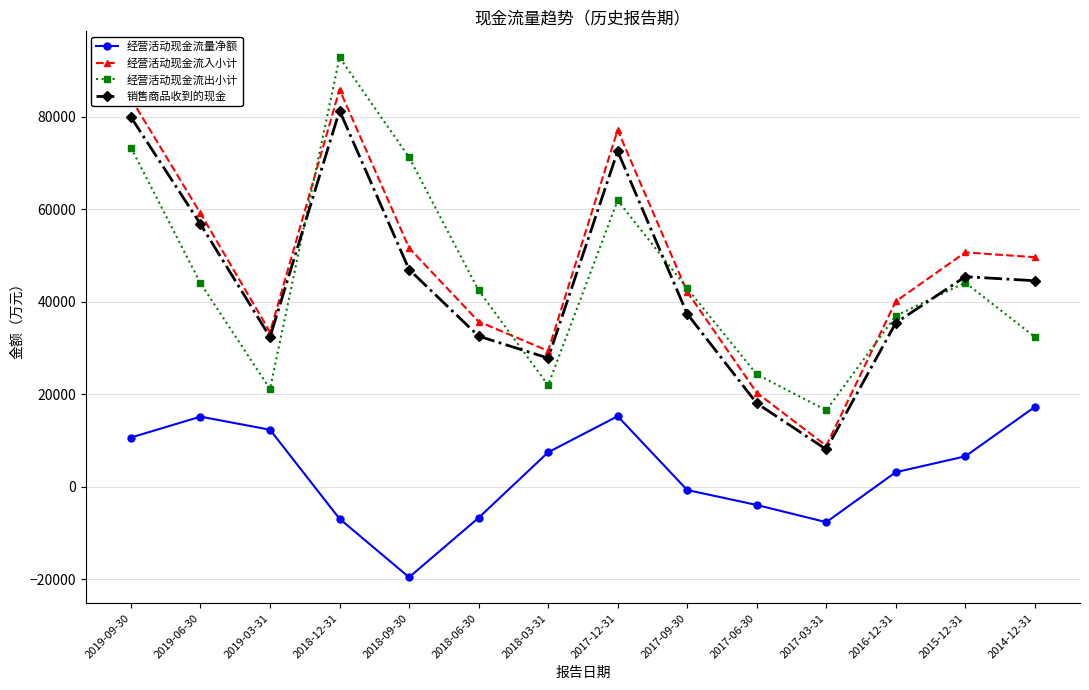

What is the difference between the 经营活动现金流出小计 values at 2019-09-30 and 2018-09-30?

2085